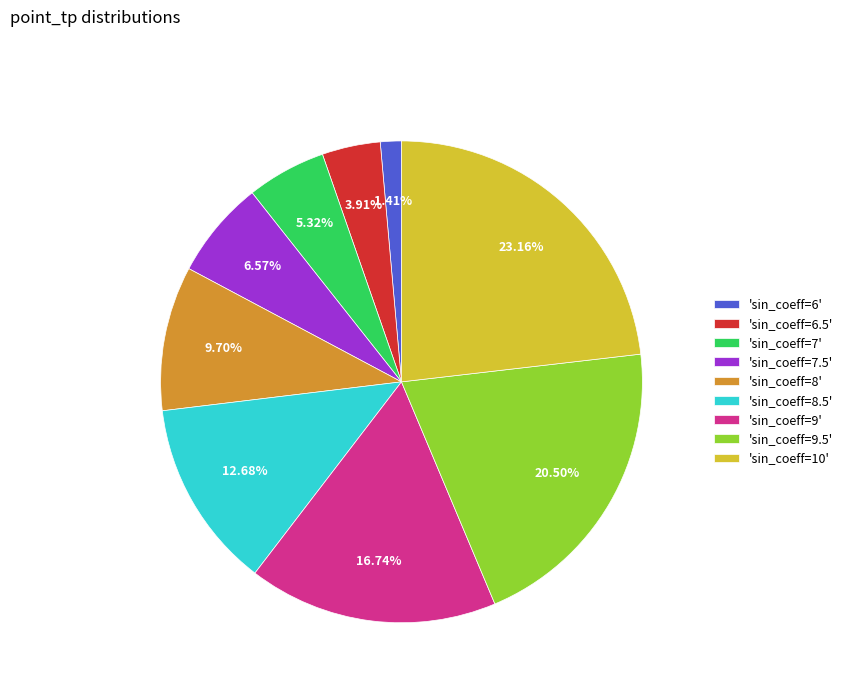

Between 'sin_coeff=7' and 'sin_coeff=8', which is larger?

'sin_coeff=8'